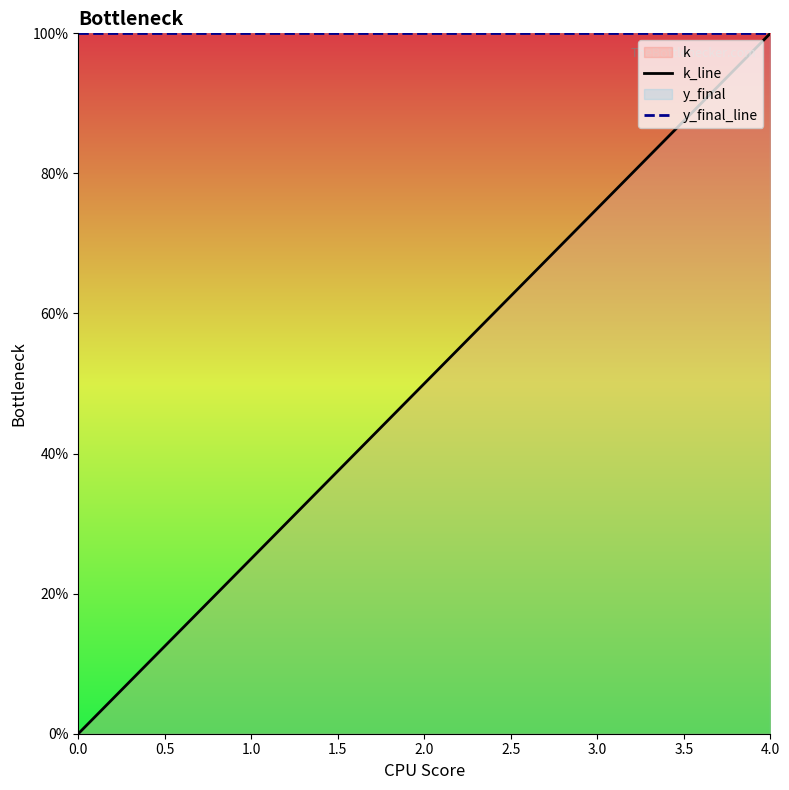

What is the value of the y_final_line point at the 2nd from the left?

1.0